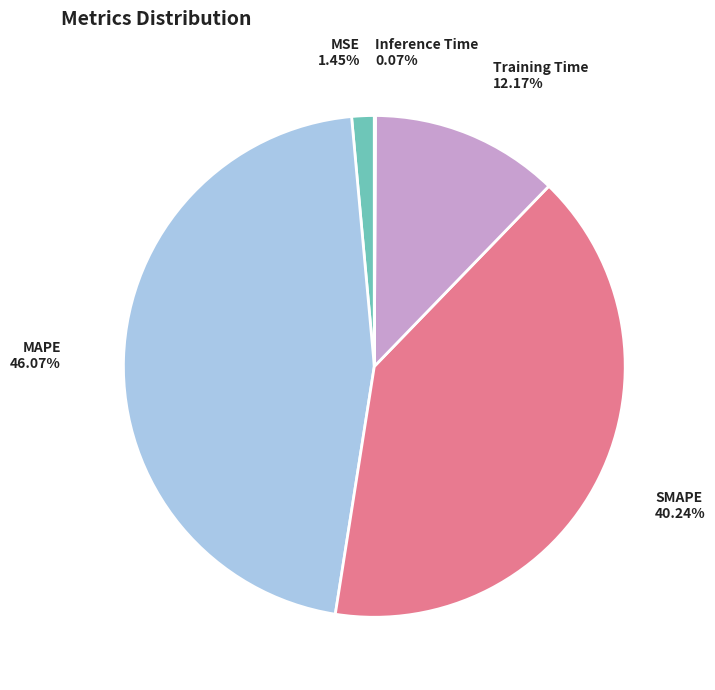

Do SMAPE and Training Time together represent more than half of the pie?

Yes